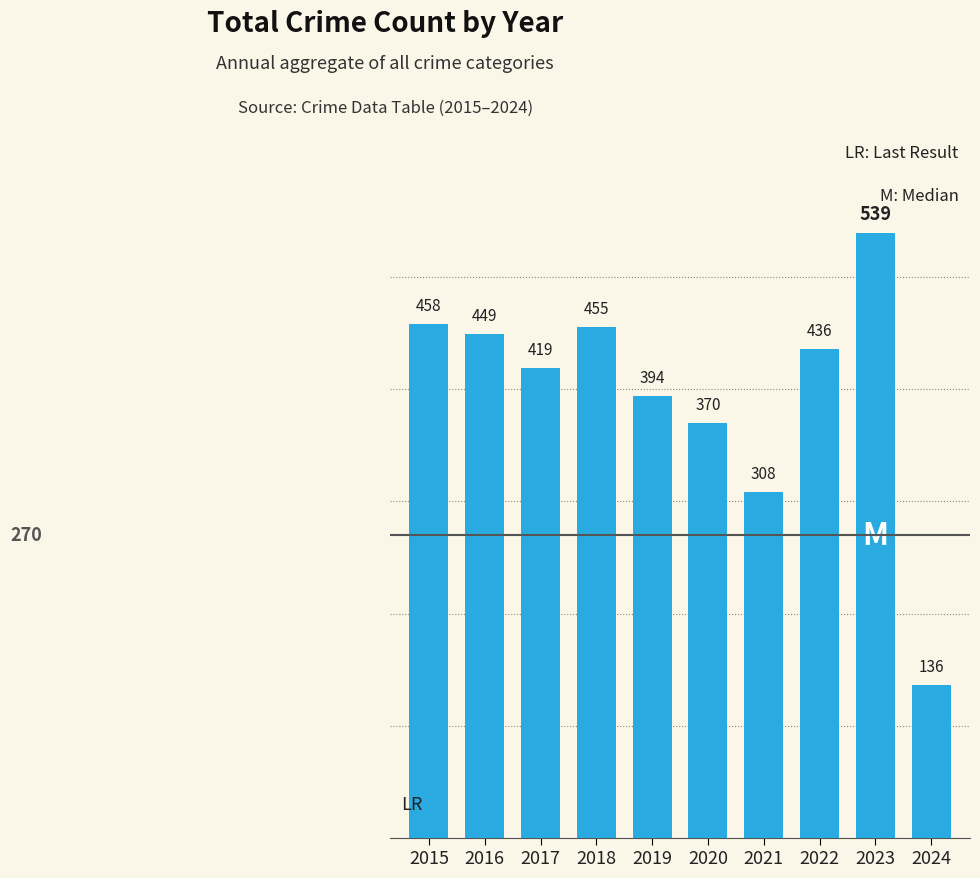

What is the smallest value displayed?

136